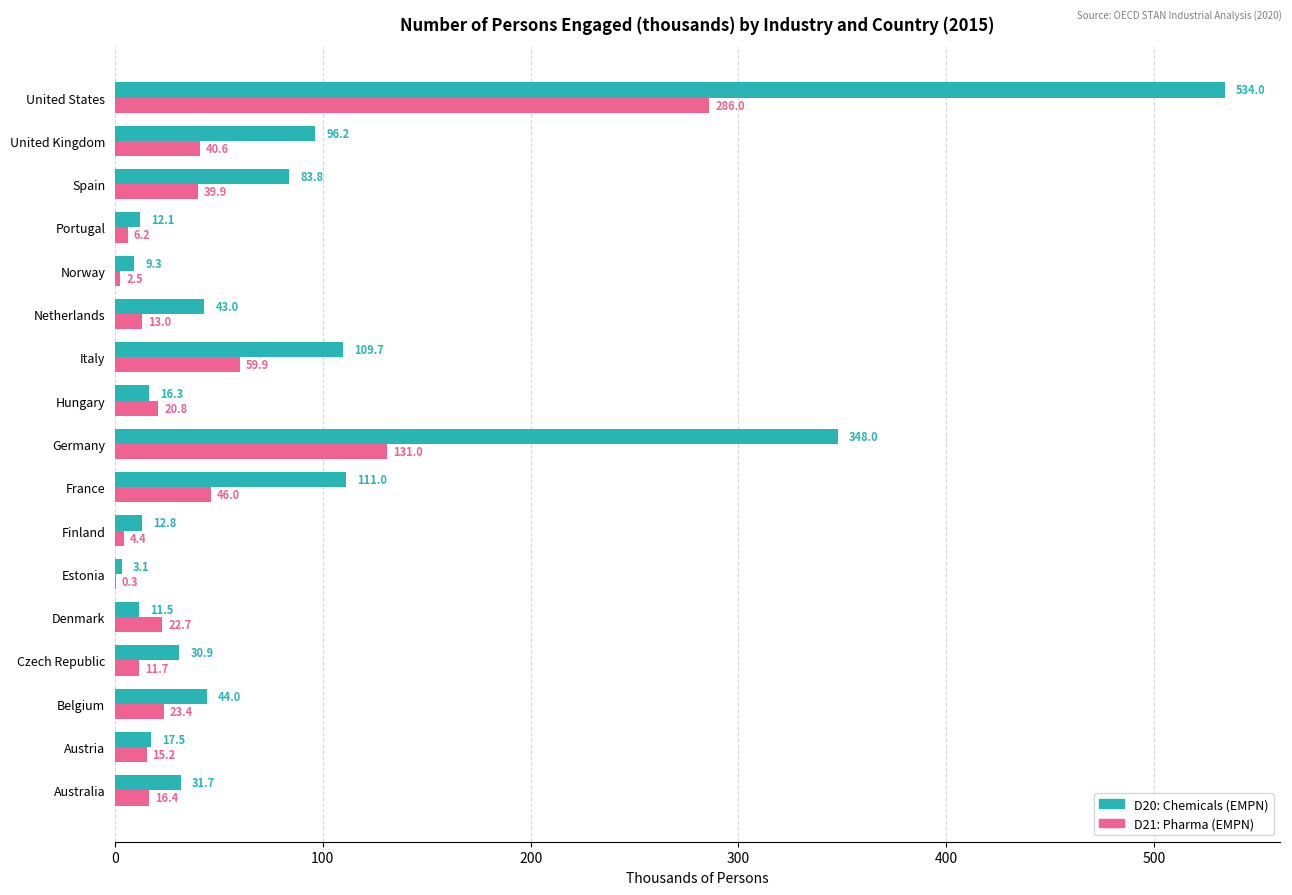

At which category is the sum across all series the highest?

United States